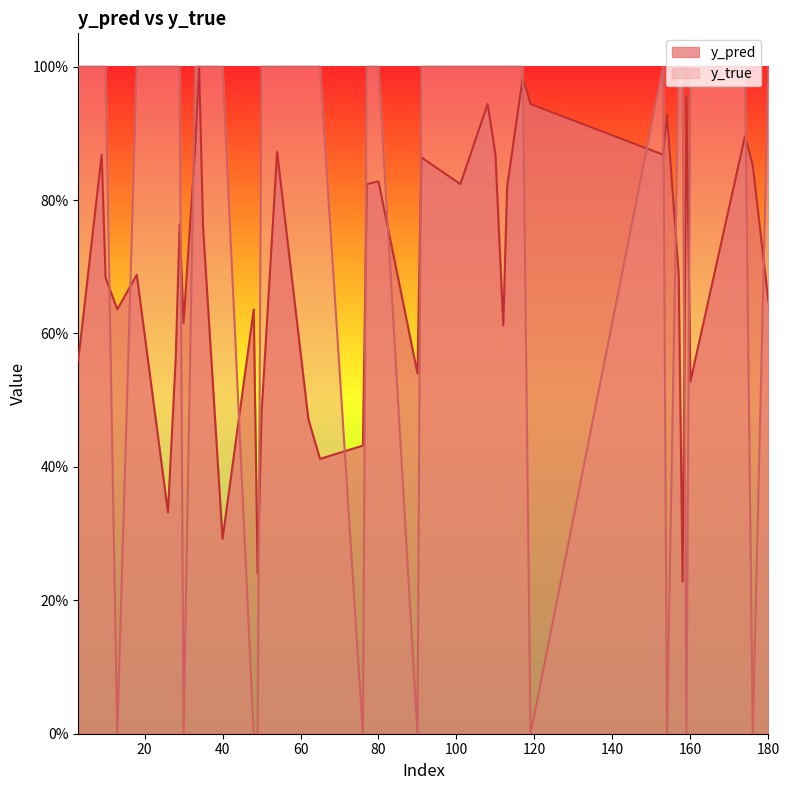

Is the value of y_true at 26 greater than the value of y_pred at 40?

Yes